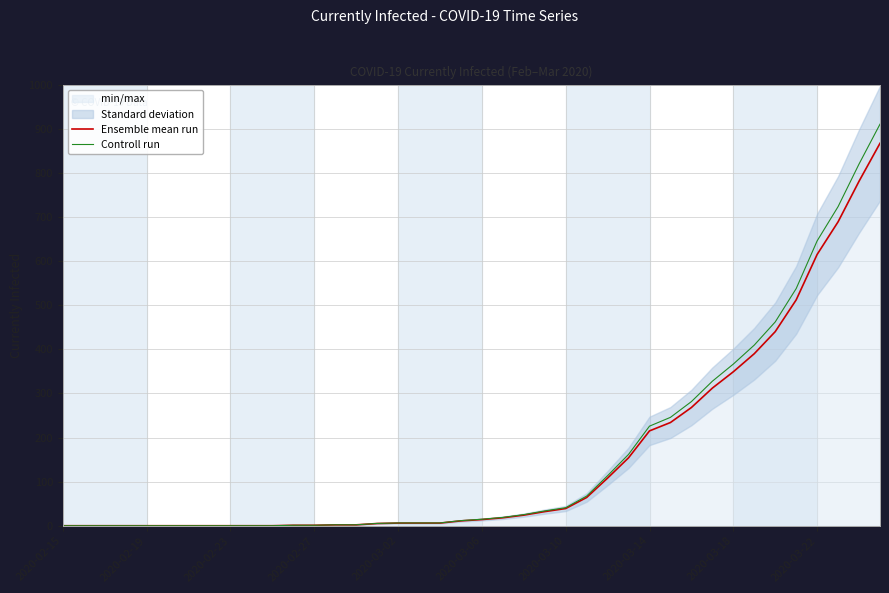

Which series changed the most between 2020-03-18 and 2020-03-22?

Ensemble mean run